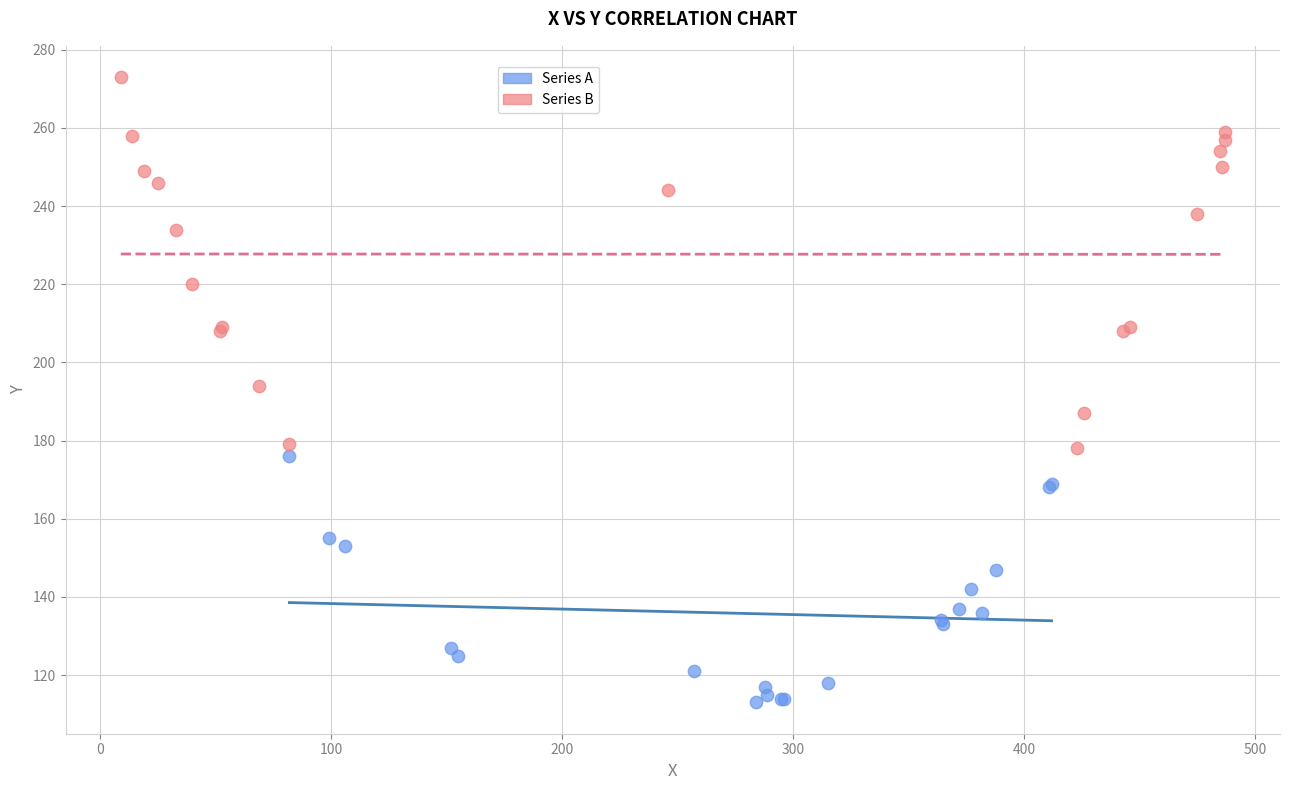

Which series has the largest Y range (max minus min)?

Series B